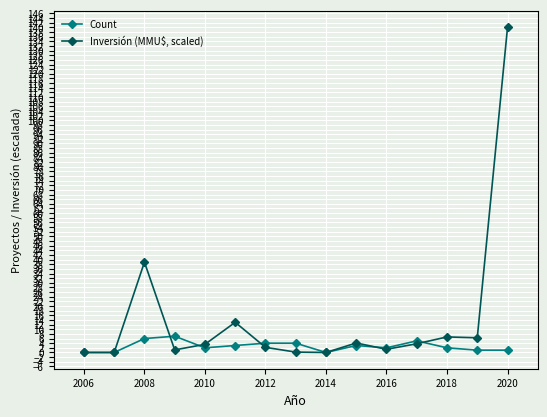

True or false: Count has a value of 2.0 at 2010.

True